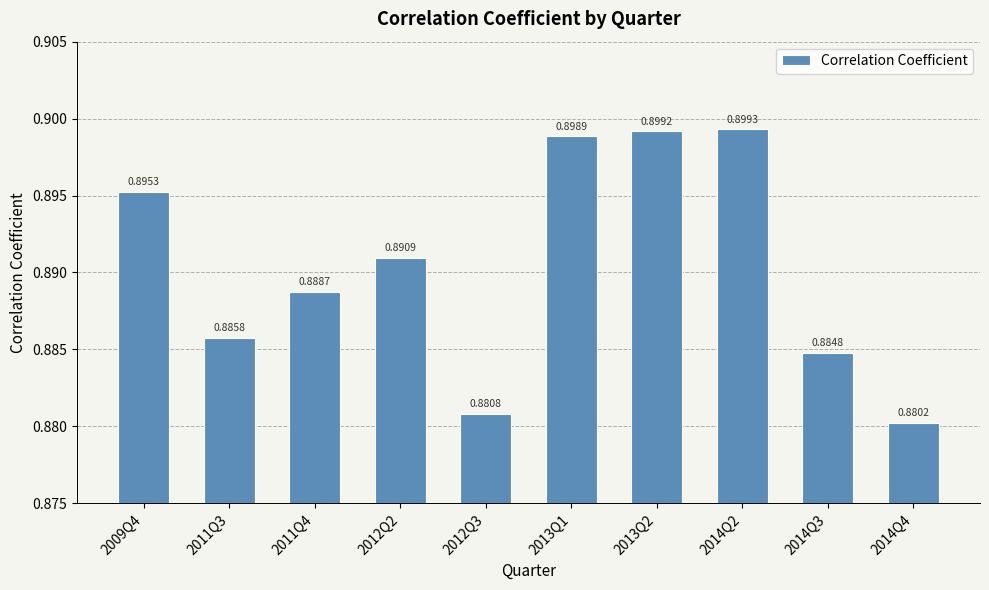

List the labels in order of value, largest first.

2014Q2, 2013Q2, 2013Q1, 2009Q4, 2012Q2, 2011Q4, 2011Q3, 2014Q3, 2012Q3, 2014Q4